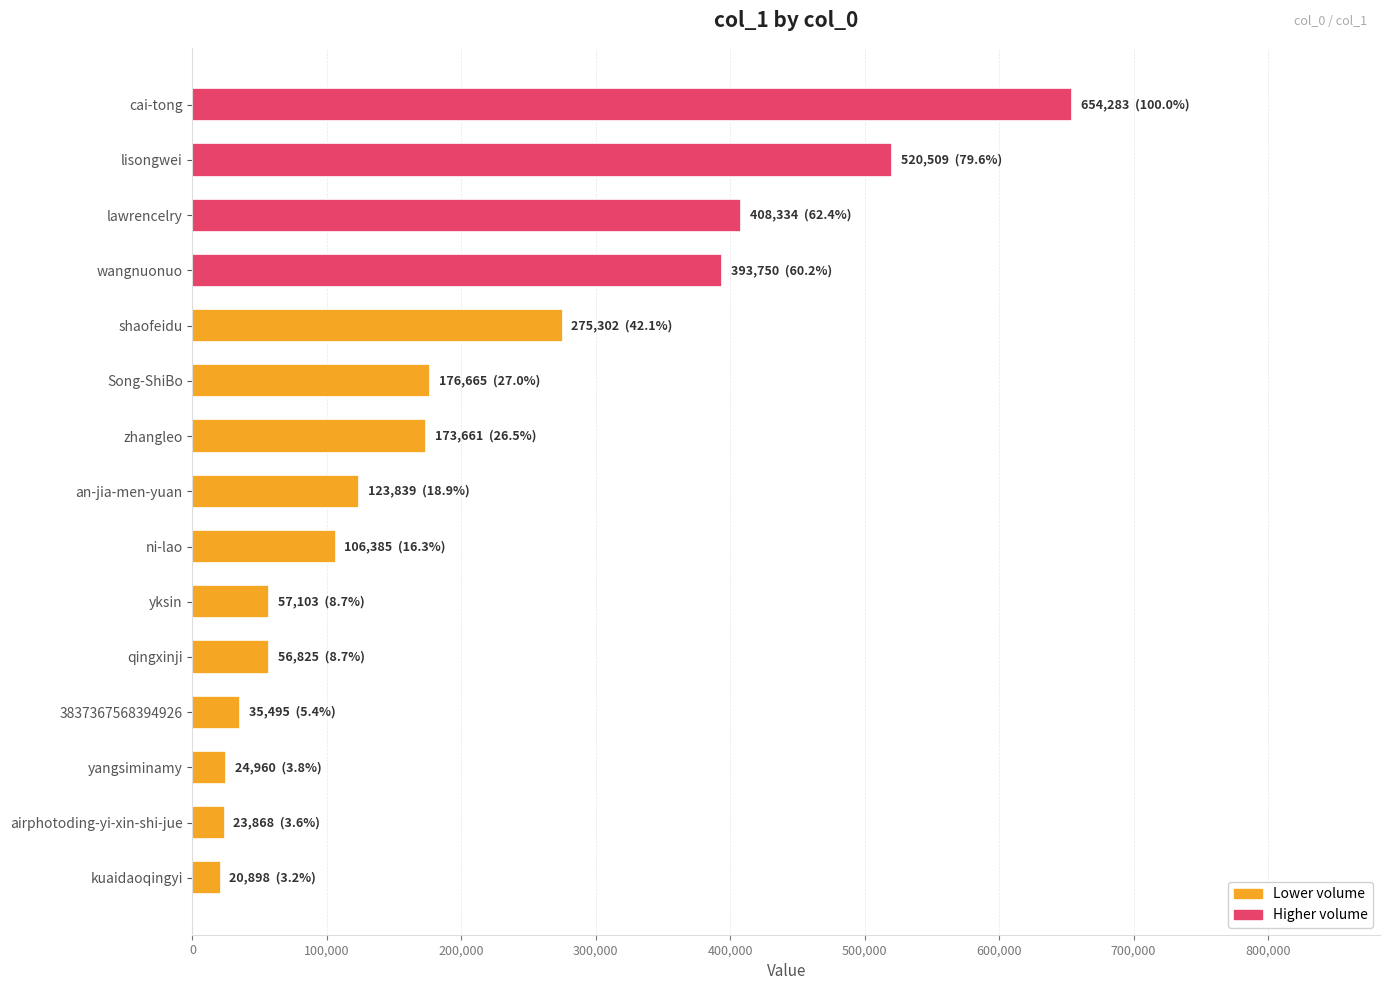

True or false: the data shows 393750 at wangnuonuo.

True